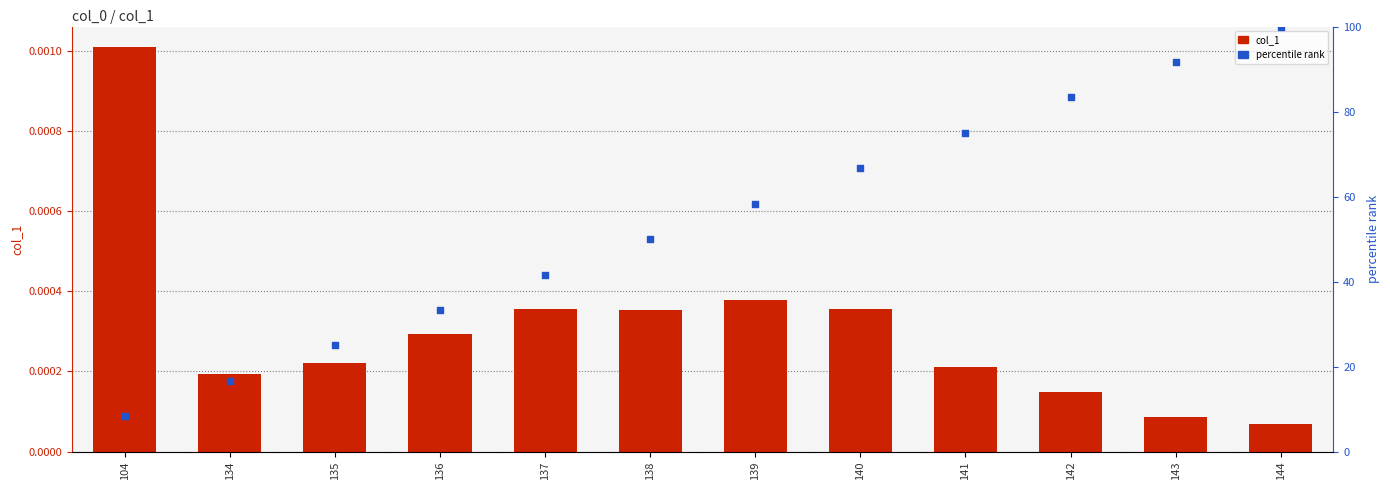

Which series has the largest total across all categories?

percentile rank